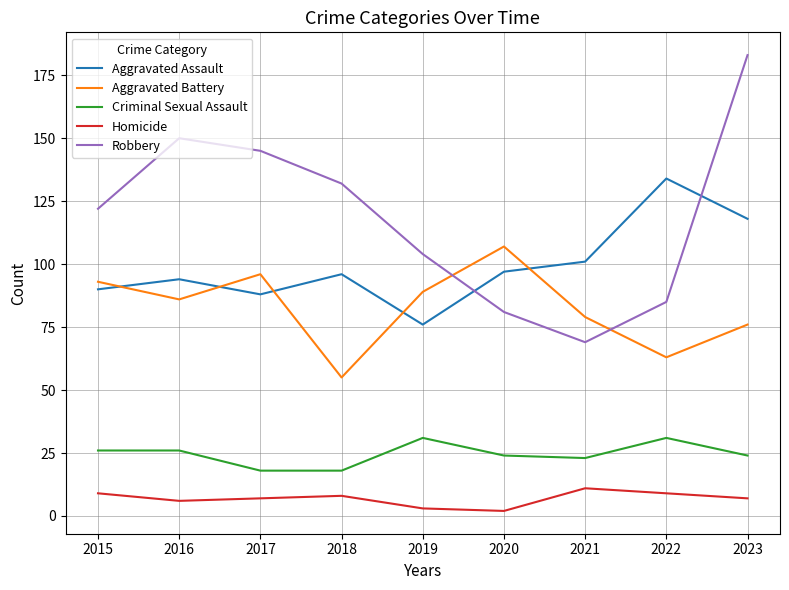

True or false: Criminal Sexual Assault and Homicide cross at least once.

False